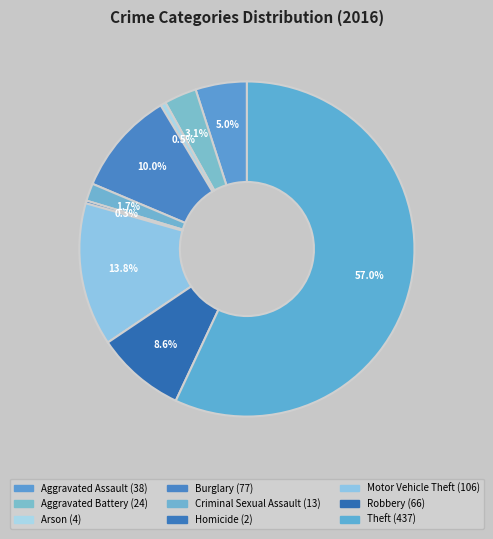

What is the majority slice?

Theft